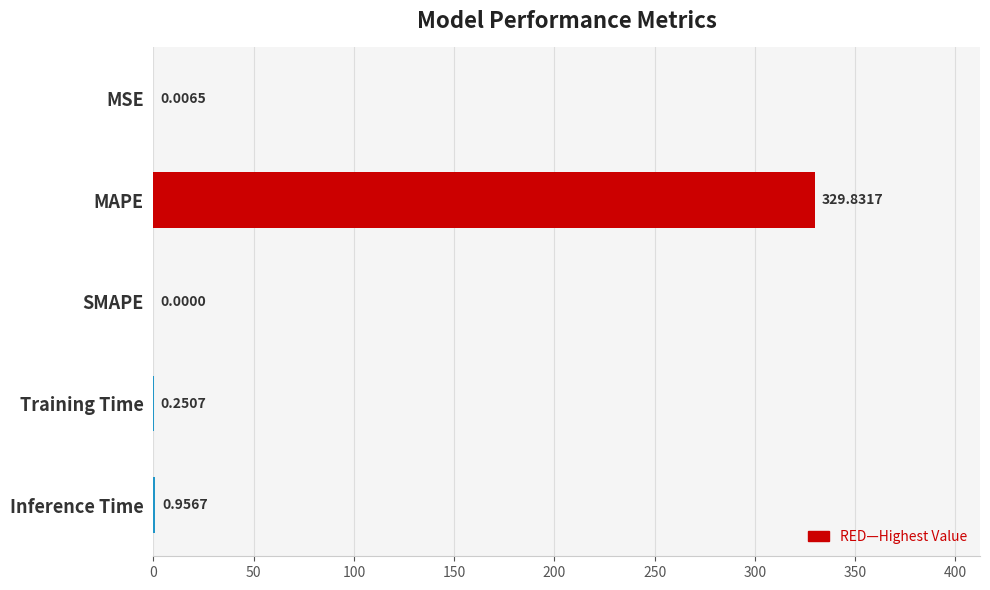

Which category has the highest value across all series?

MAPE